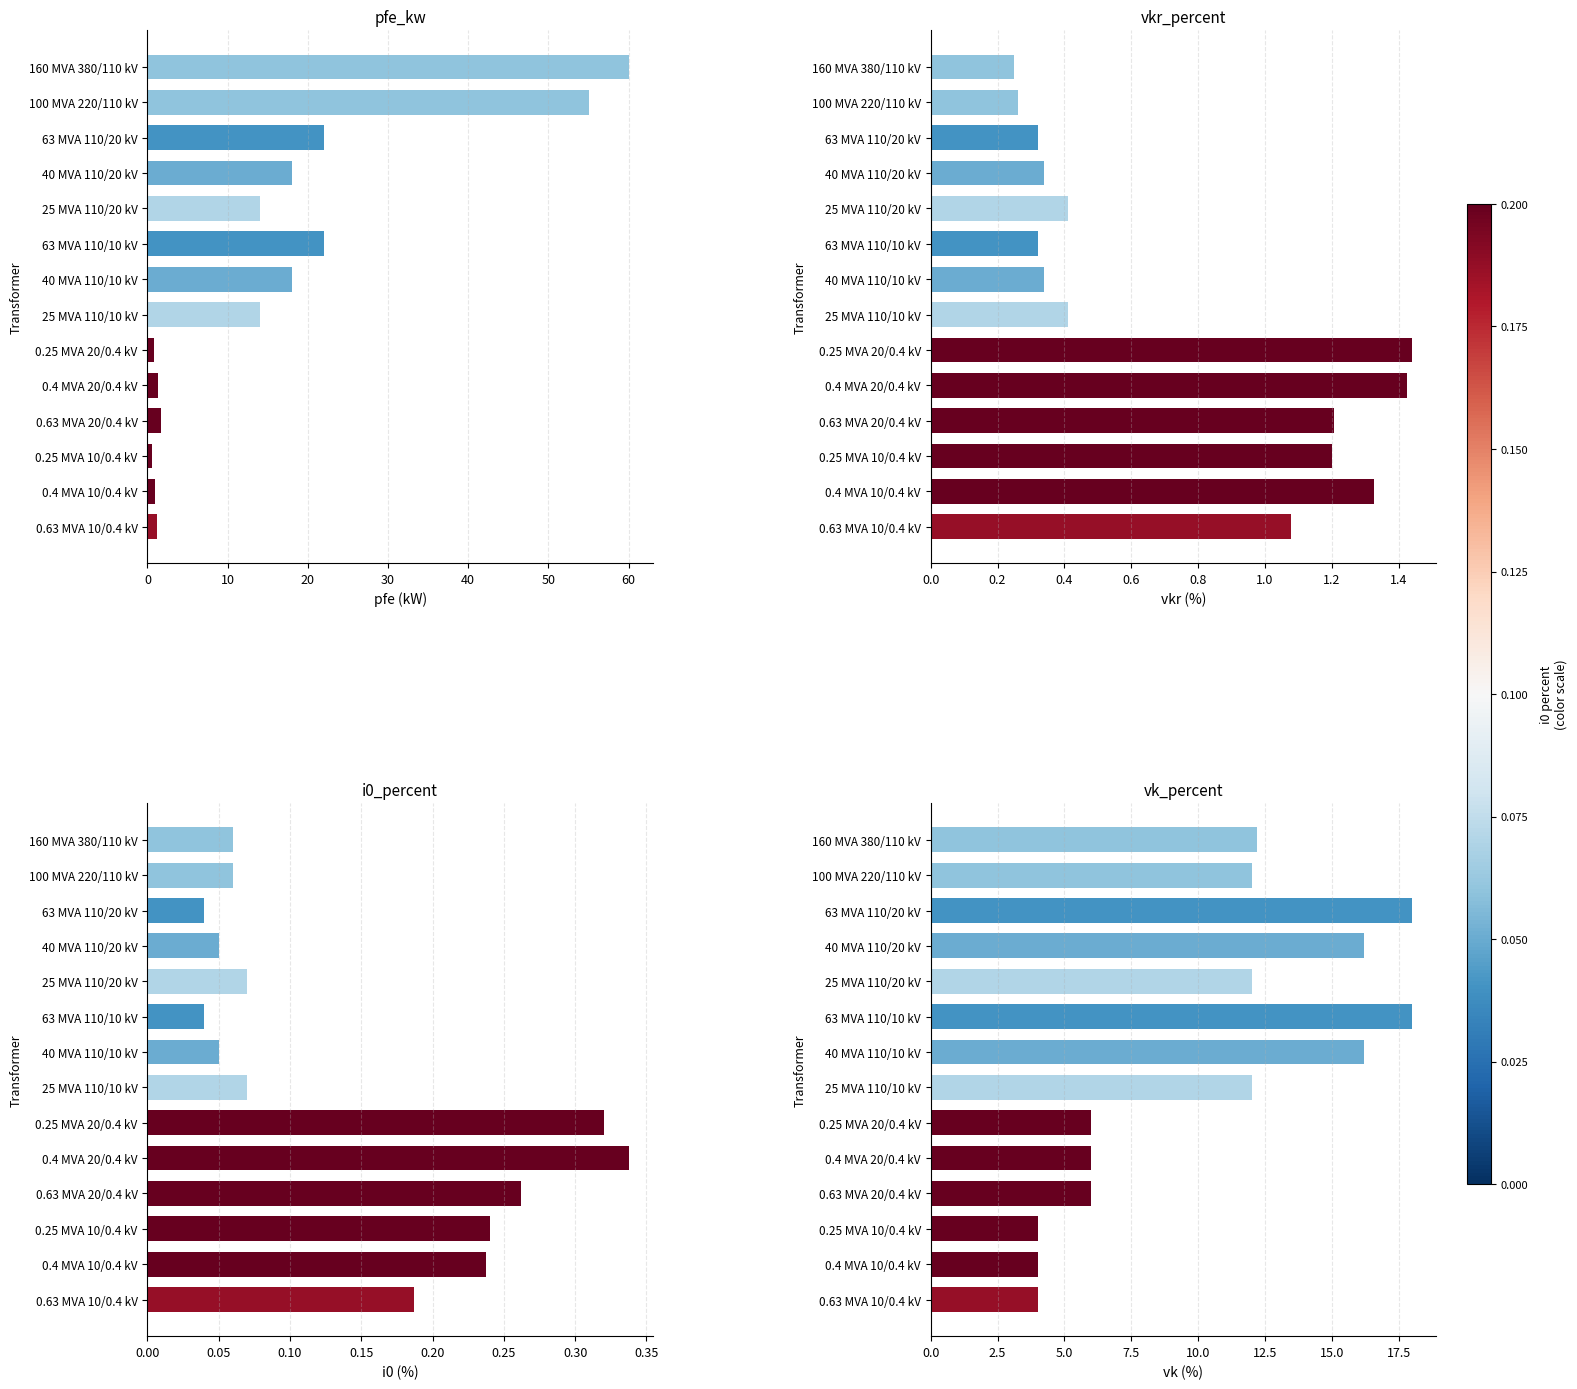

How many groups of bars are there?

14